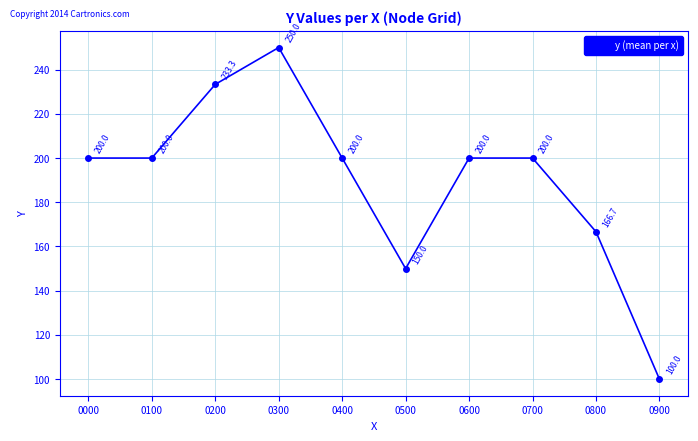

Where is the first local maximum?

0300